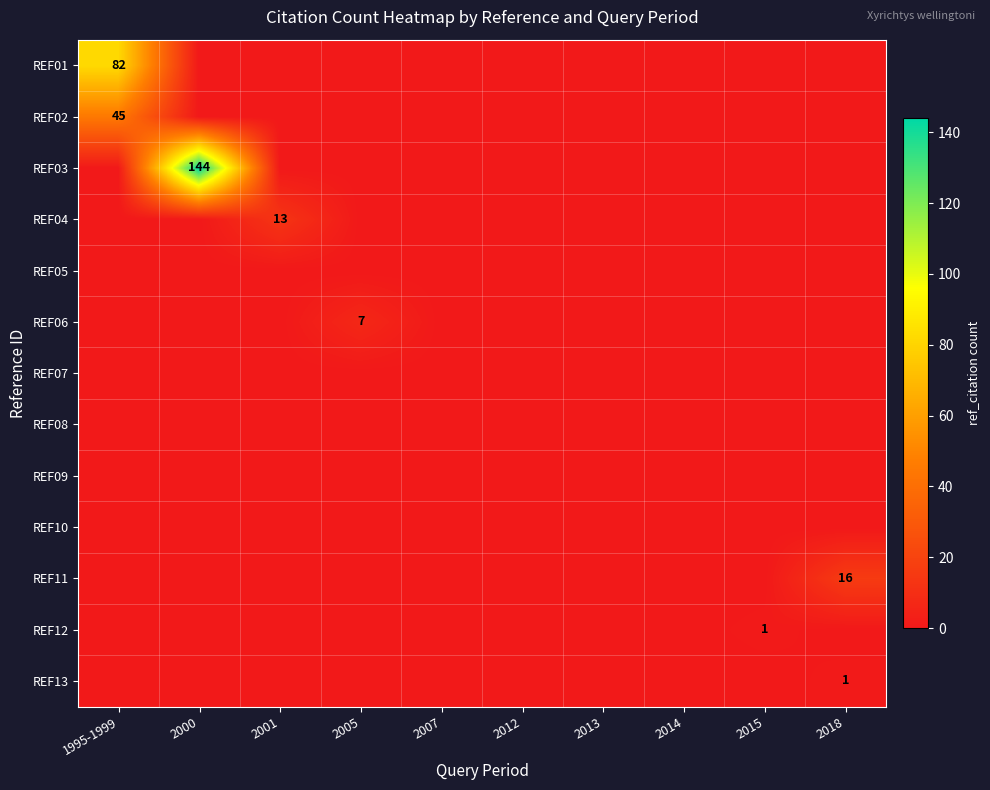

What is the spread (max minus min) of values at 2001?

13